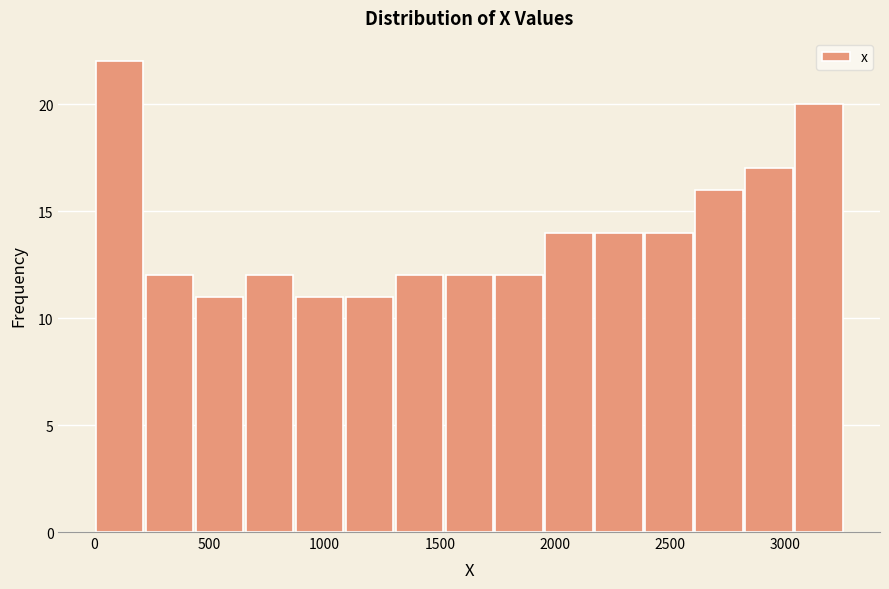

How tall is the bar that spans 1750 to 1950 on the x-axis? Neither the bar edges nor the heights are printed on the chart, so give them approximately, as read against the axes.

12